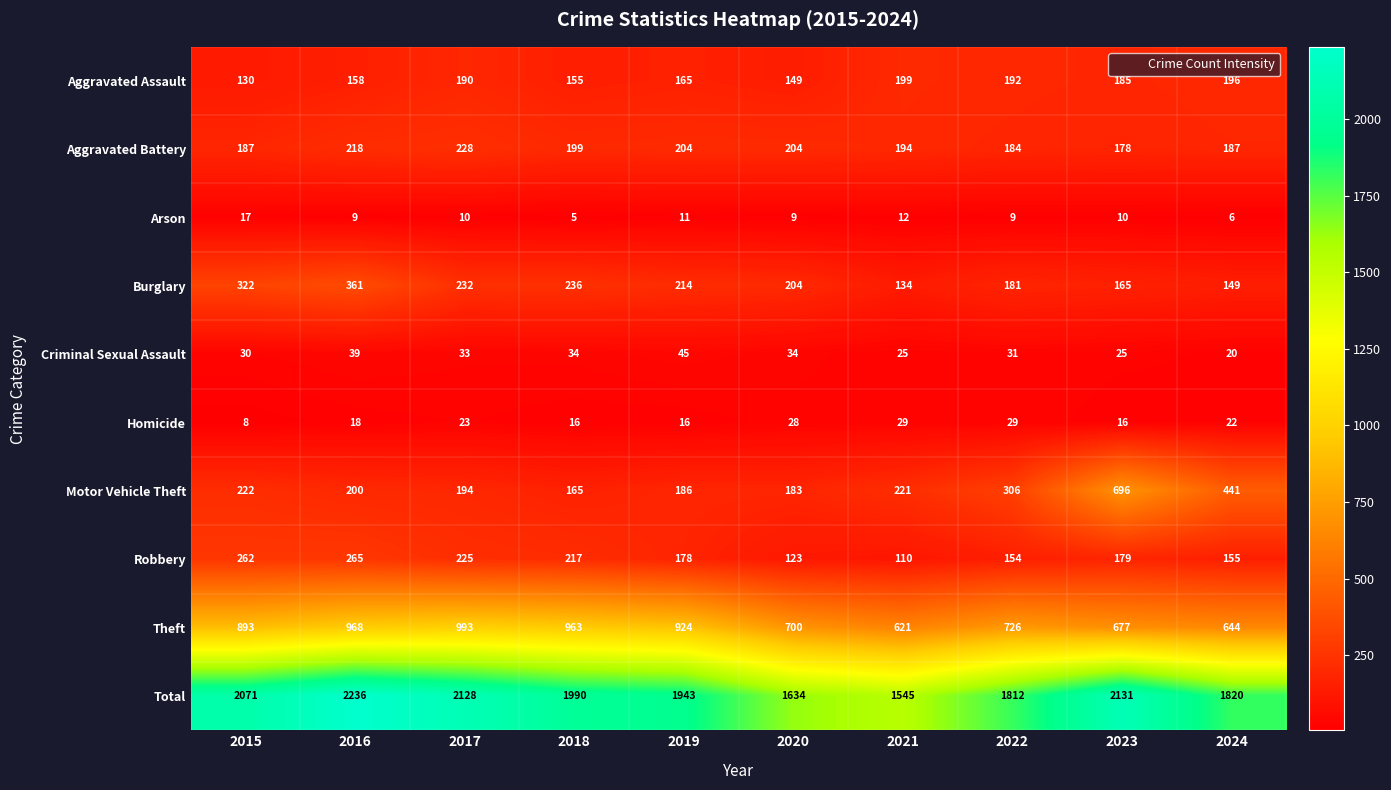

What is the average value of the Motor Vehicle Theft series?

281